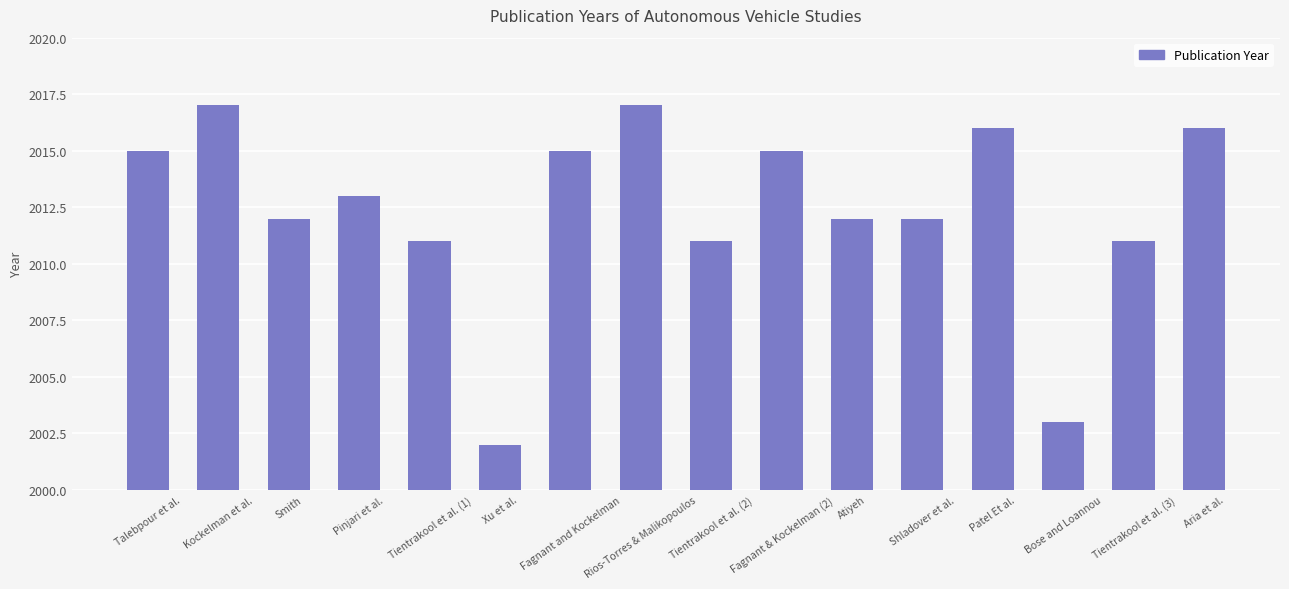

What is the approximate value at Kockelman et al., to the nearest 5?

2015